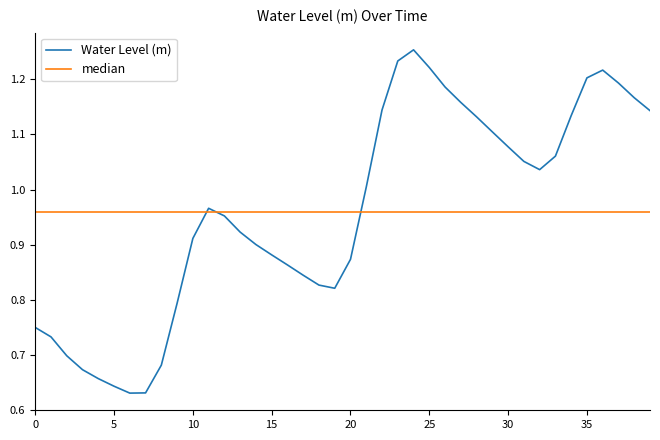

Which series has the largest range (max minus min)?

Water Level (m)